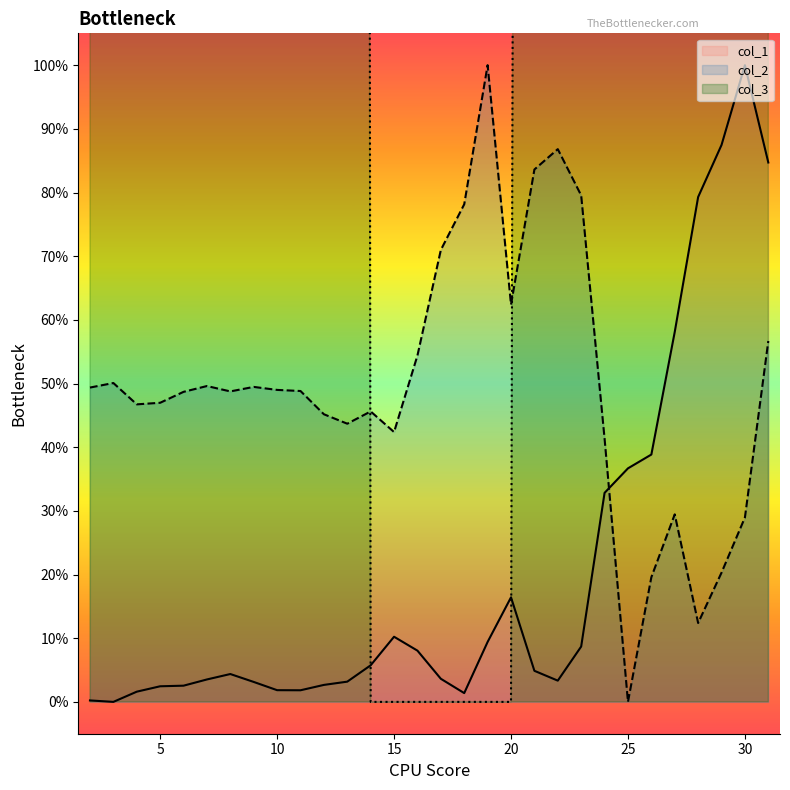

Reading left to right, transcribe all the data shown in this chart.

col_1: 0.2	0.0	1.6	2.5	2.5	3.5	4.4	3.1	1.8	1.8	2.7	3.2	5.7	10.2	8.0	3.6	1.4	9.4	16.4	4.9	3.3	8.7	32.8	36.7	38.8	58.1	79.3	87.5	100.0	84.7
col_2: 49.4	50.1	46.7	47.0	48.7	49.6	48.8	49.5	49.0	48.8	45.2	43.7	45.6	42.4	54.4	71.0	78.2	100.0	62.4	83.6	86.8	79.5	41.3	0.0	19.6	29.5	12.4	20.3	29.0	56.7
col_3: 3000.0	3000.0	3000.0	3000.0	3000.0	3000.0	3000.0	3000.0	3000.0	3000.0	3000.0	3000.0	0.0	0.0	0.0	0.0	0.0	0.0	0.0	1500.0	1500.0	1500.0	1500.0	1500.0	1500.0	1500.0	1500.0	1500.0	1500.0	1500.0